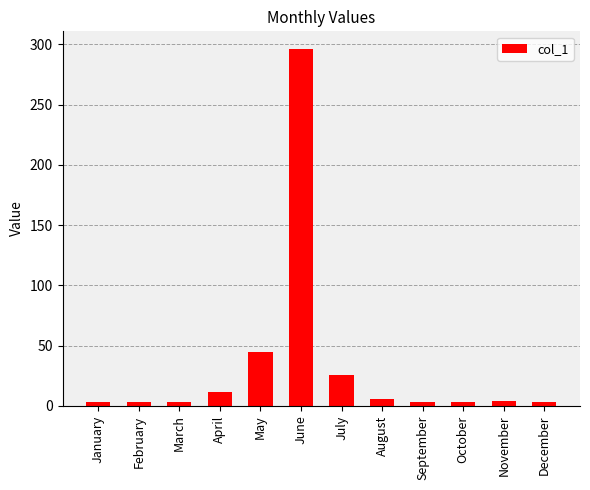

What is the value of the 4th bar from the left?

11.5